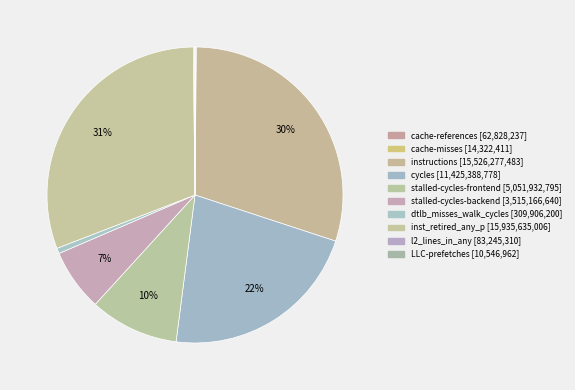

Is there any slice that represents more than half of the pie?

No